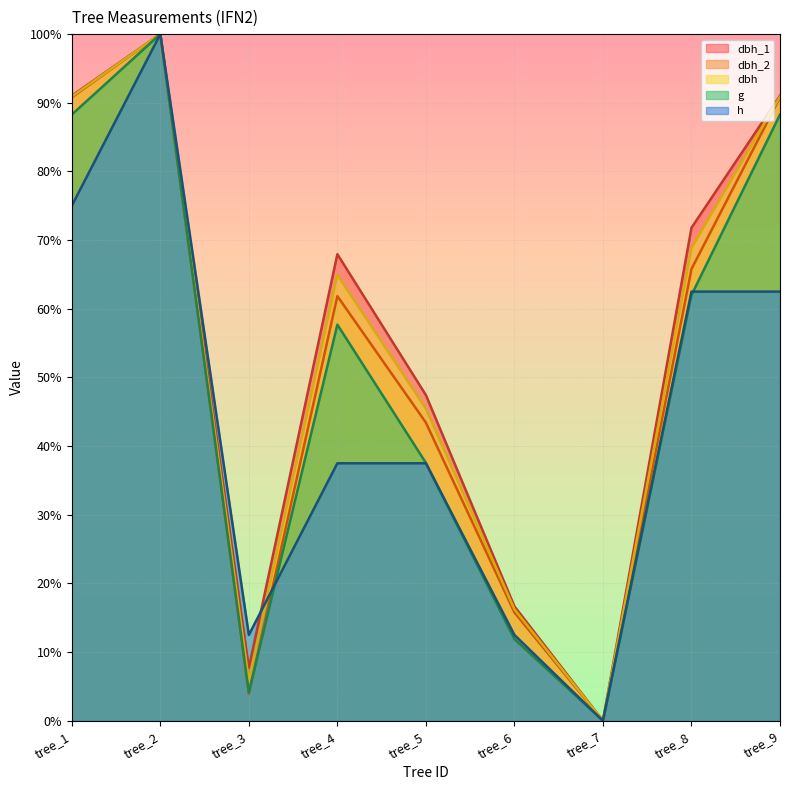

How many values in g are above zero?

8